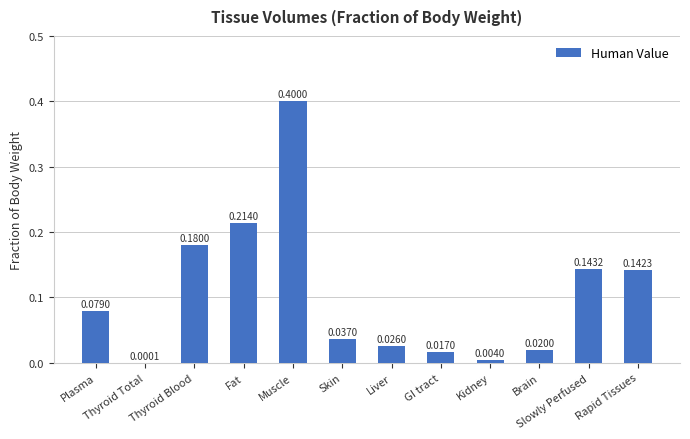

Where is the data nearest to the value 0?

Thyroid Total